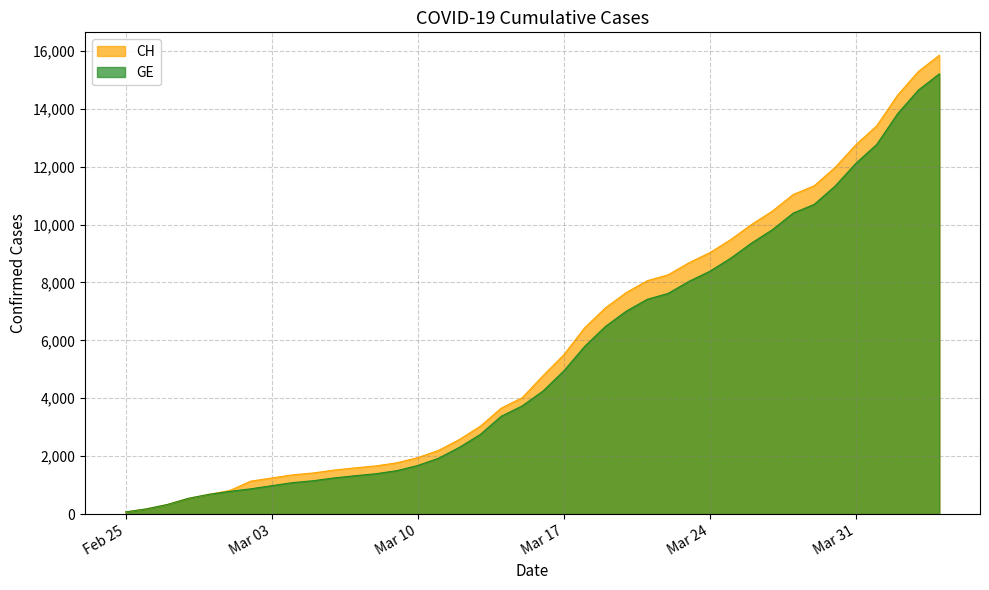

What is the difference between the second highest and second lowest values in the CH series?

15116